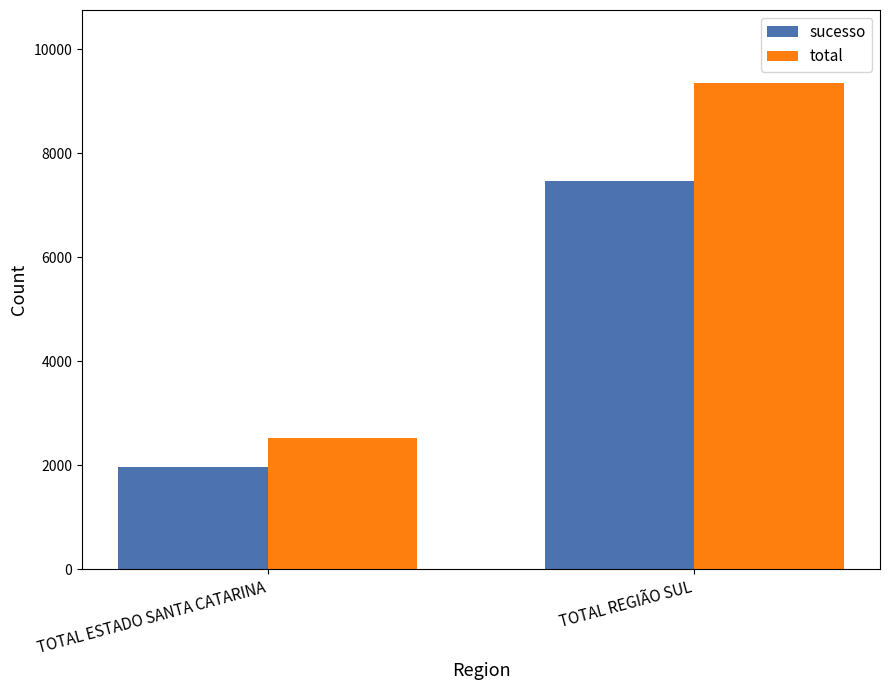

Rank the series by their maximum value, from lowest to highest.

sucesso, total